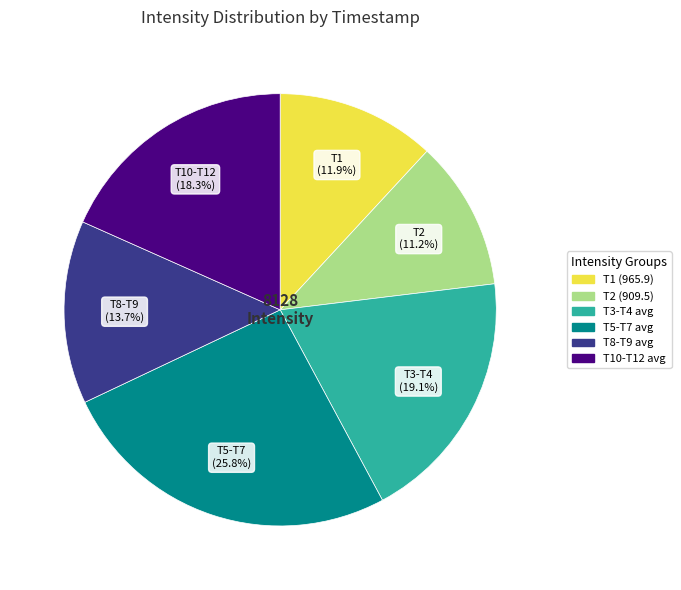

Does any single category account for the majority?

No